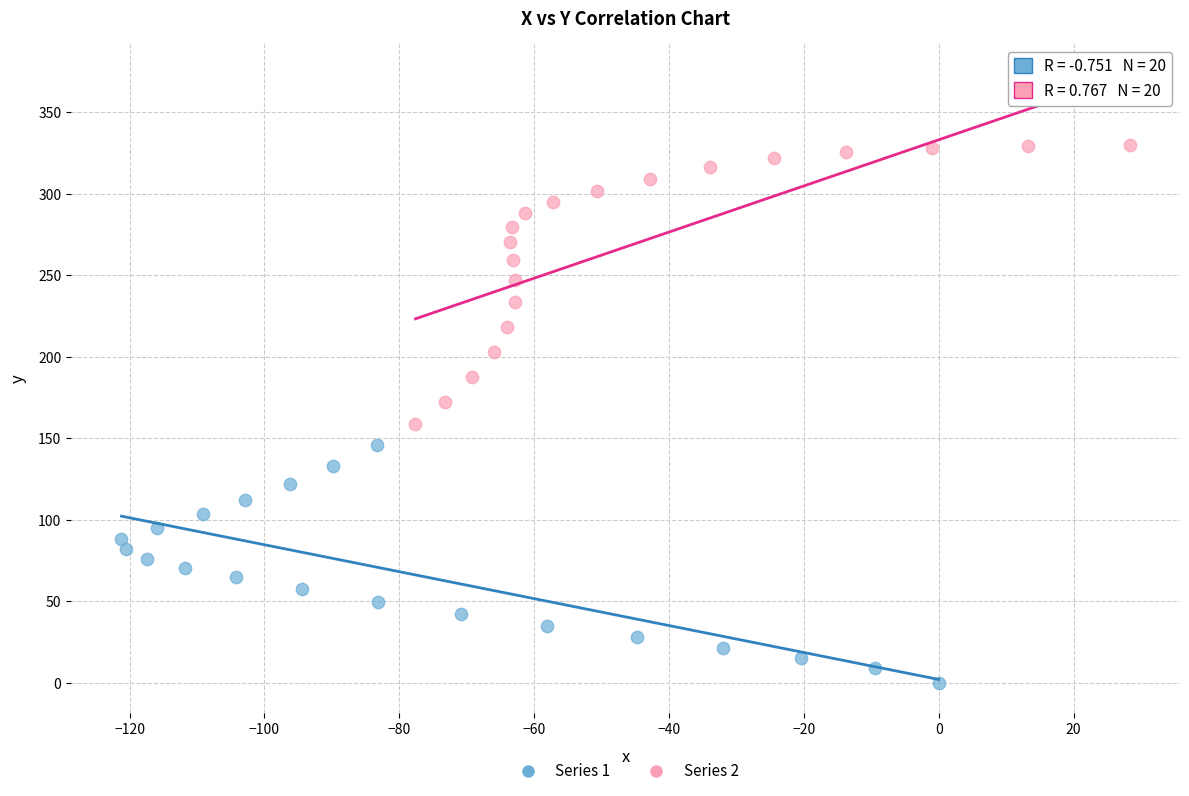

Which series has the widest spread of Y values?

Series 2